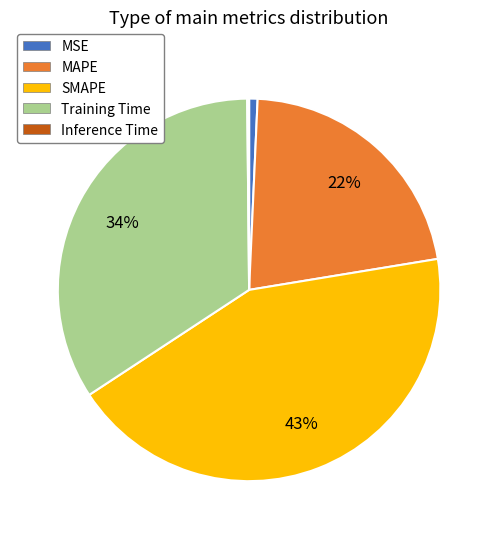

Is it true that MAPE is 22% of the pie?

True